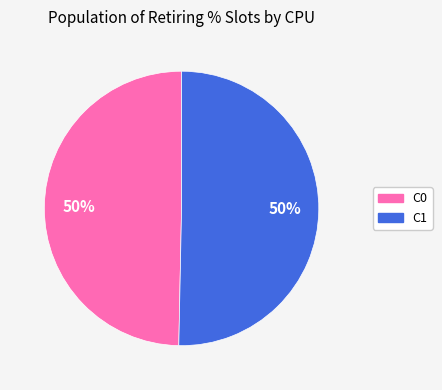

To the nearest percent, what portion does C1 represent?

50%